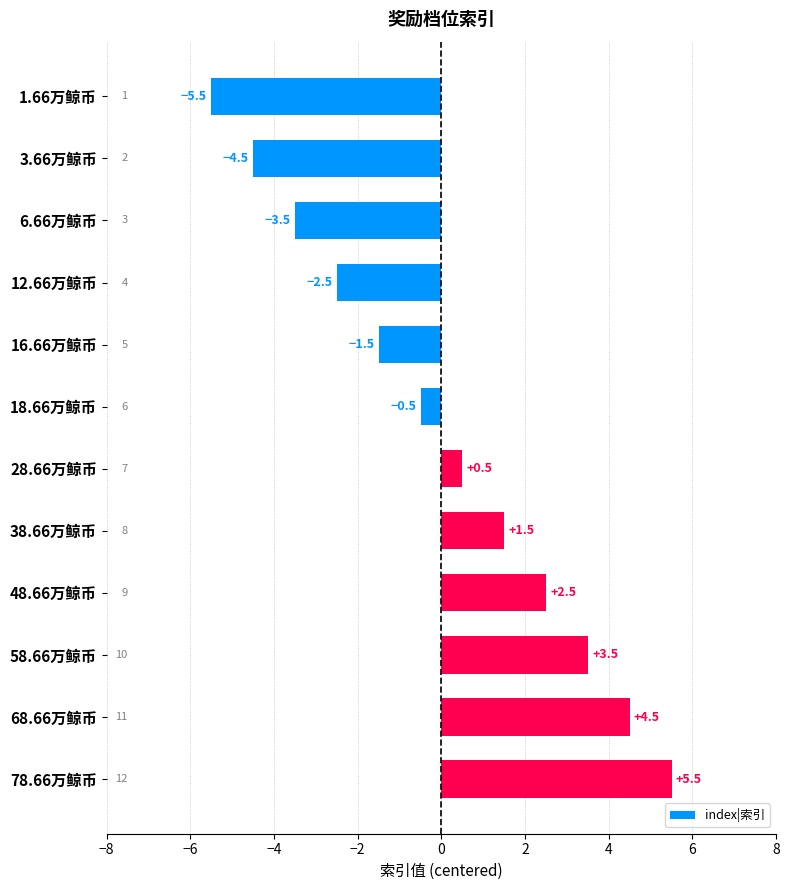

List the labels in order of value, largest first.

78.66万鲸币, 68.66万鲸币, 58.66万鲸币, 48.66万鲸币, 38.66万鲸币, 28.66万鲸币, 18.66万鲸币, 16.66万鲸币, 12.66万鲸币, 6.66万鲸币, 3.66万鲸币, 1.66万鲸币